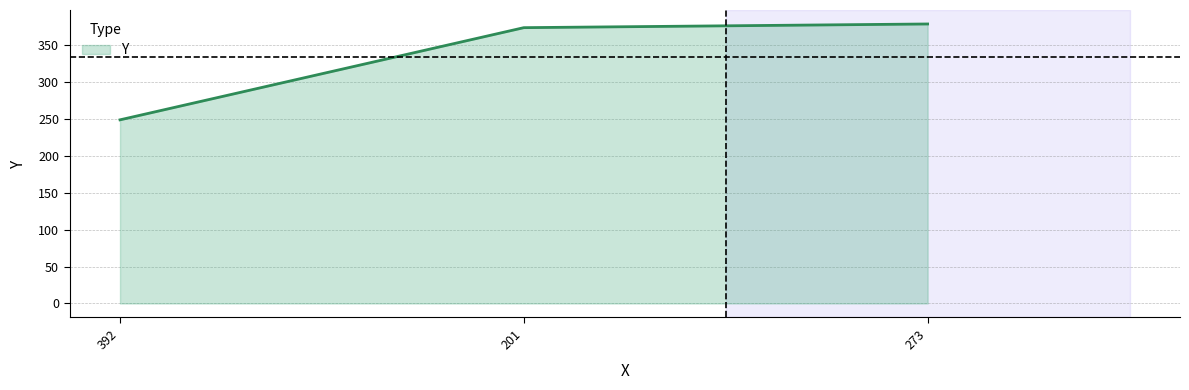

Rank the categories by value from lowest to highest.

392, 201, 273